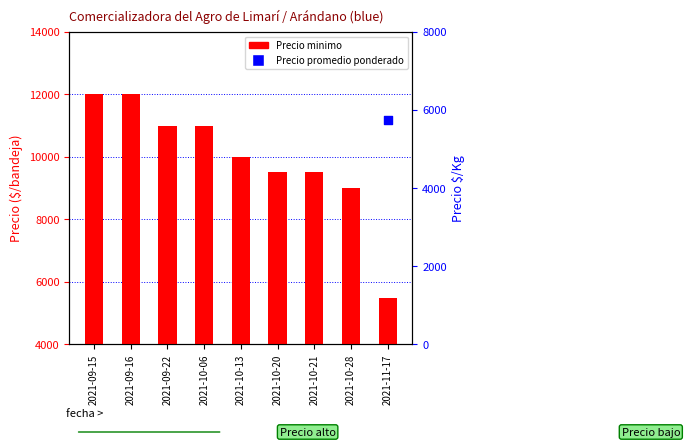

Which series reaches the minimum Y coordinate?

Precio minimo